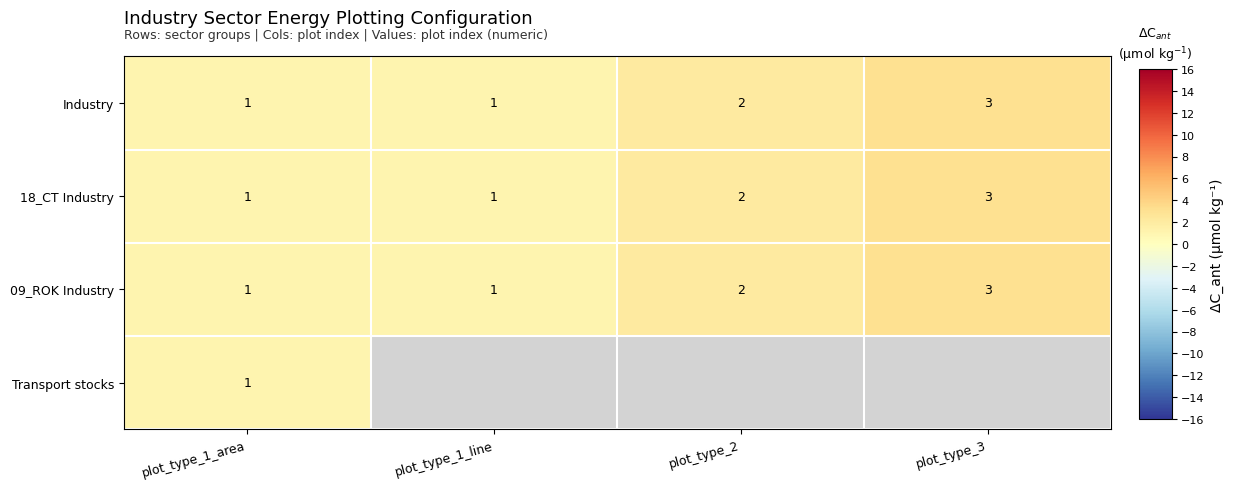

Count the number of categories in the chart.

4